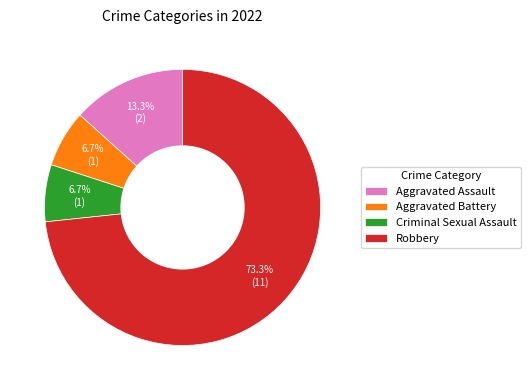

Approximately how many times larger is the value at Criminal Sexual Assault compared to Aggravated Battery?

1.0